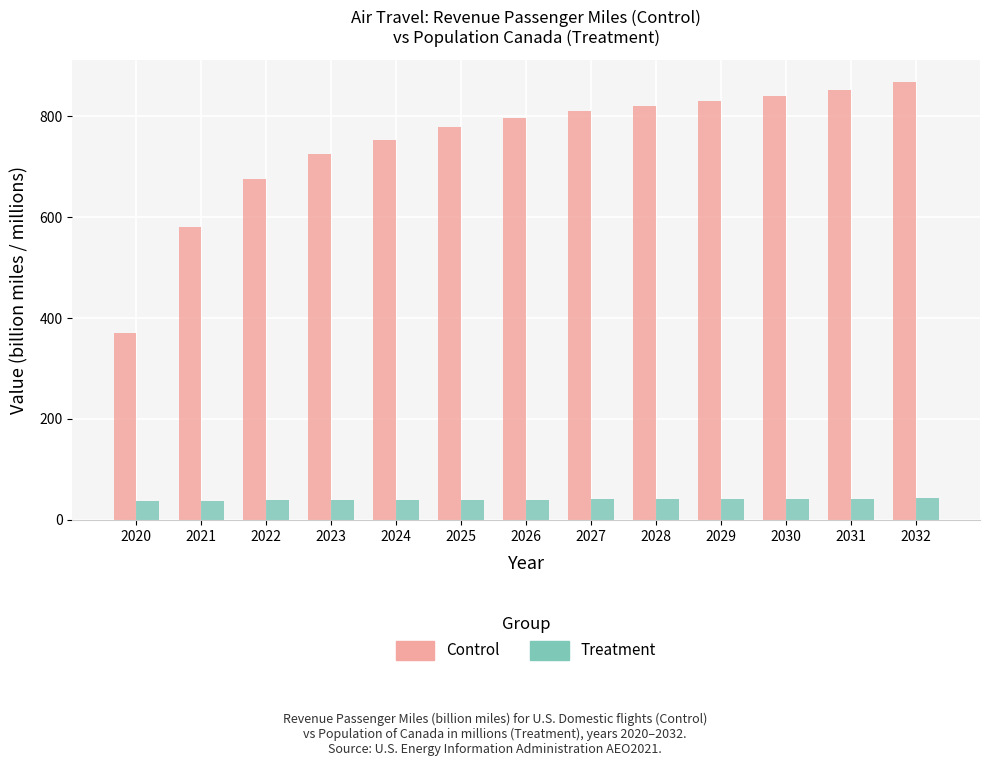

How many series are shown in this chart?

2